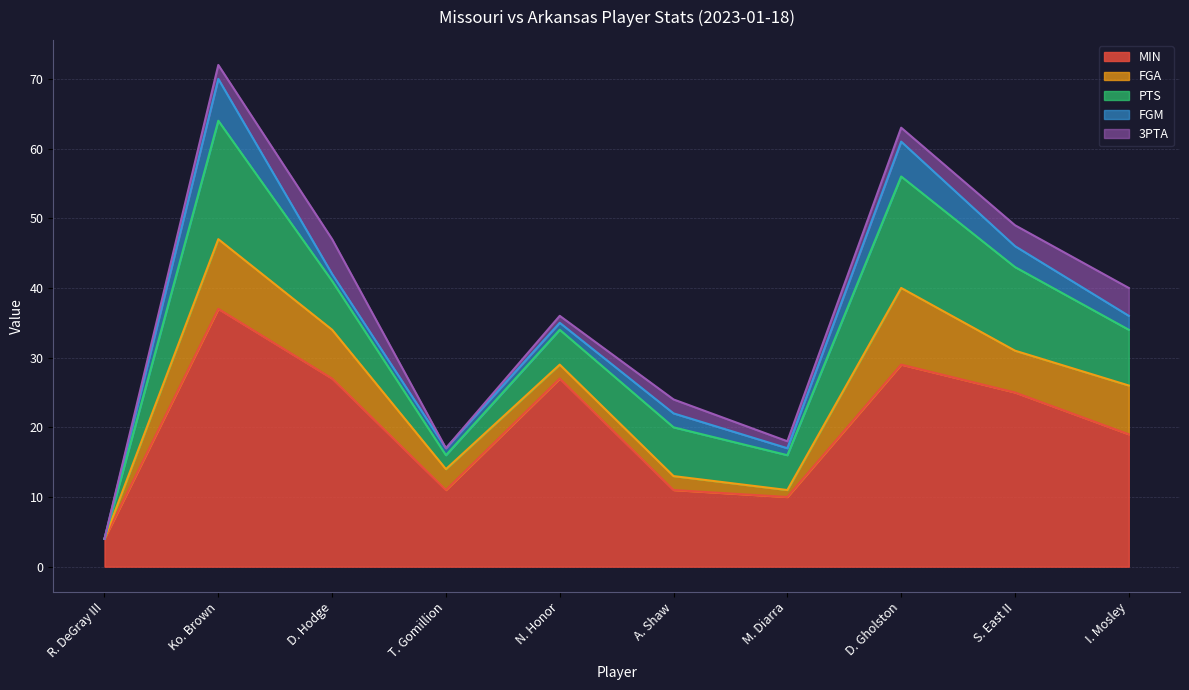

What is the label of the 2nd point from the right?

S. East II